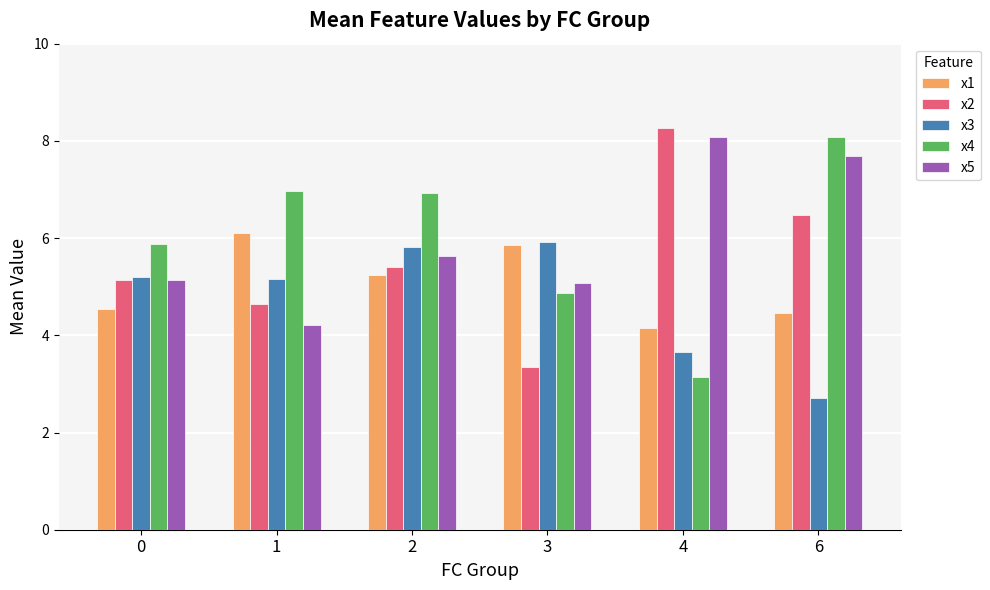

What are all the series names shown in the legend?

x1, x2, x3, x4, x5